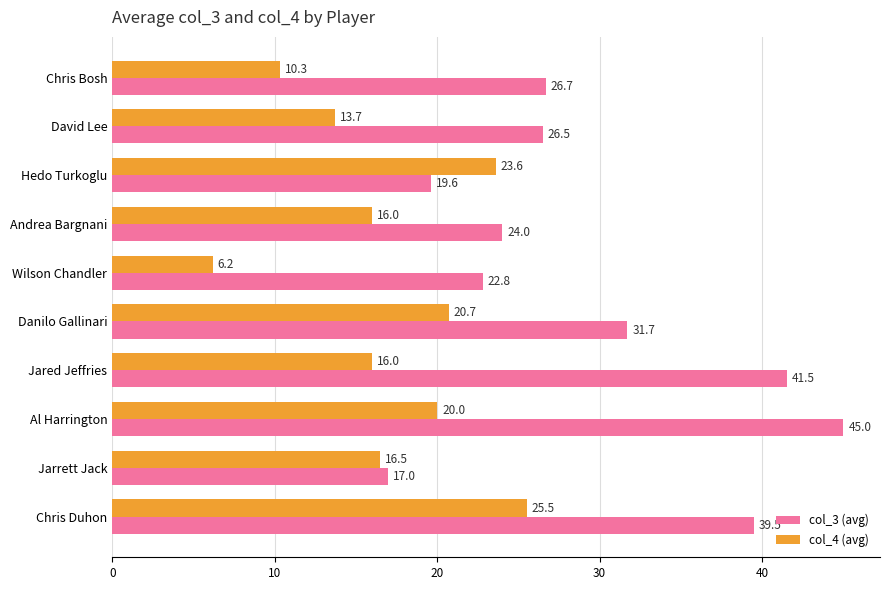

How many data points in col_4 (avg) are less than 16?

3